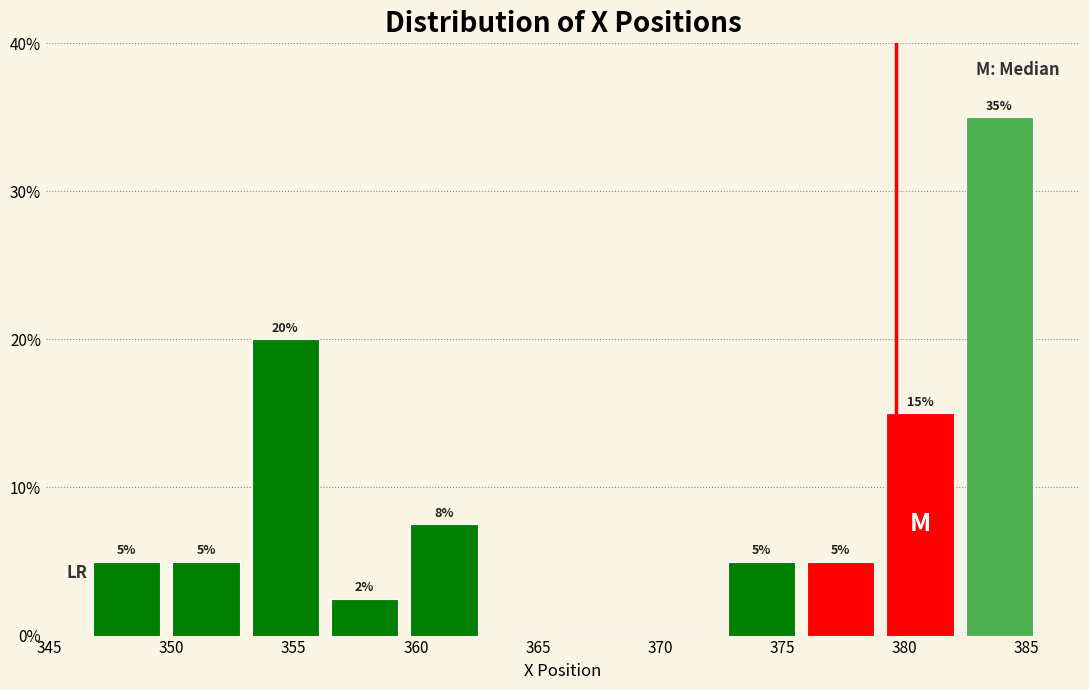

Which range on the x-axis has the tallest bar?

382.5 to 385.5